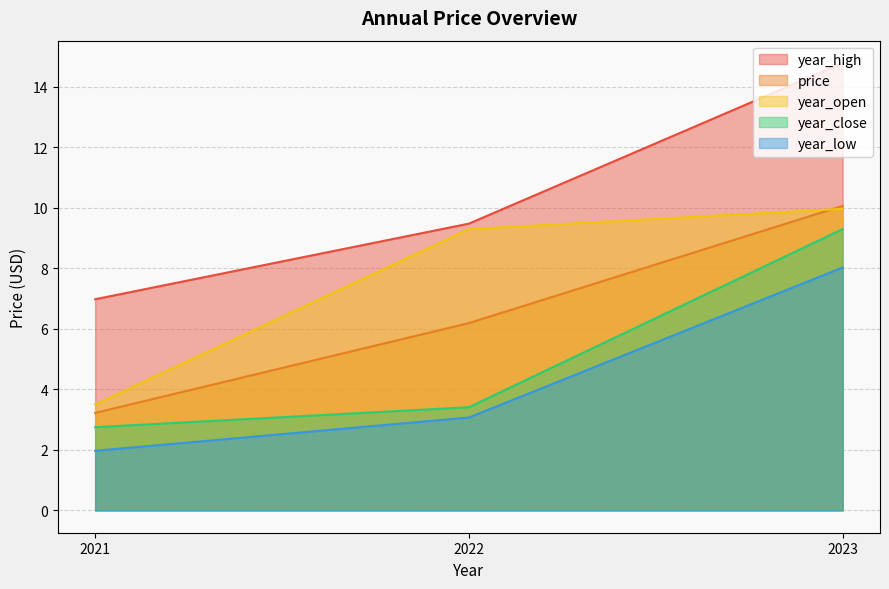

At which category does the chart reach its peak across all series?

2023